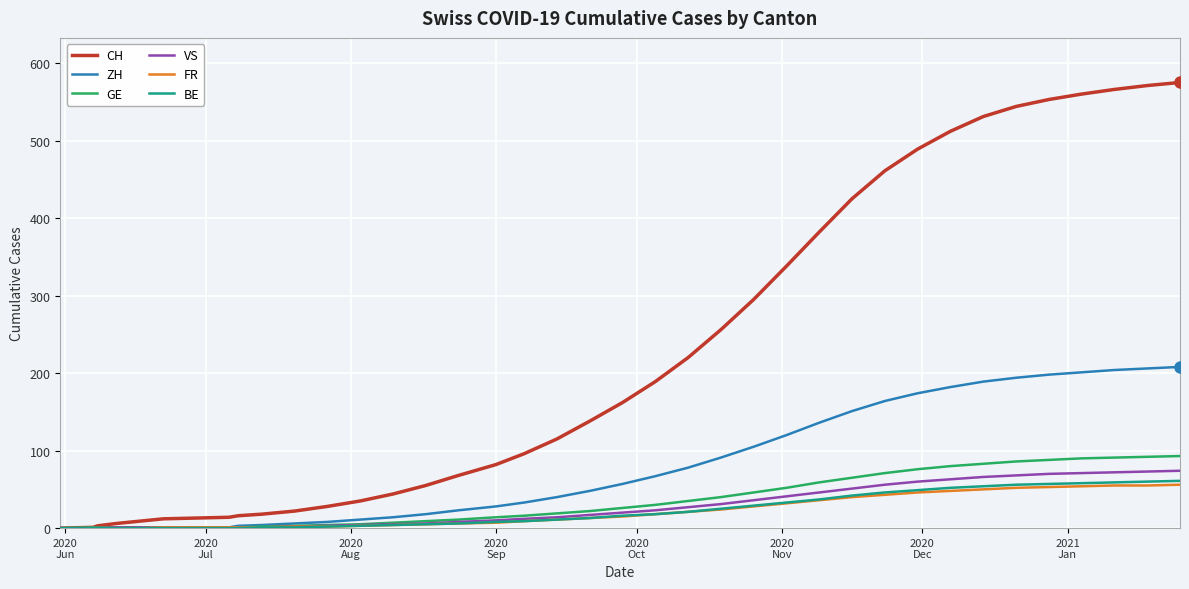

What is the highest value of the CH series?

575